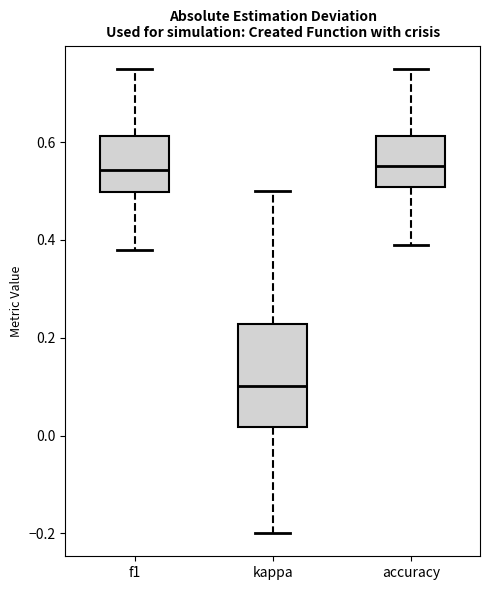

Reading left to right, read every box against the y-axis: the position of its median line, the range the box covers, and the ends of its whiskers. The values are not printed on the chart, so give them approximately, as read against the axis.

f1: median 0.54, box 0.50 to 0.62, whiskers 0.38 to 0.76
kappa: median 0.10, box 0.02 to 0.22, whiskers -0.20 to 0.50
accuracy: median 0.56, box 0.50 to 0.62, whiskers 0.38 to 0.76